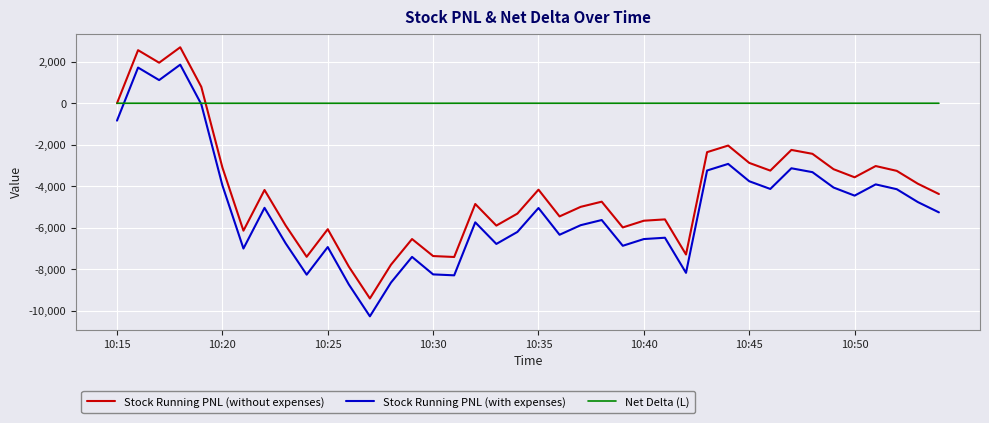

What is the greatest value displayed?

2697.0